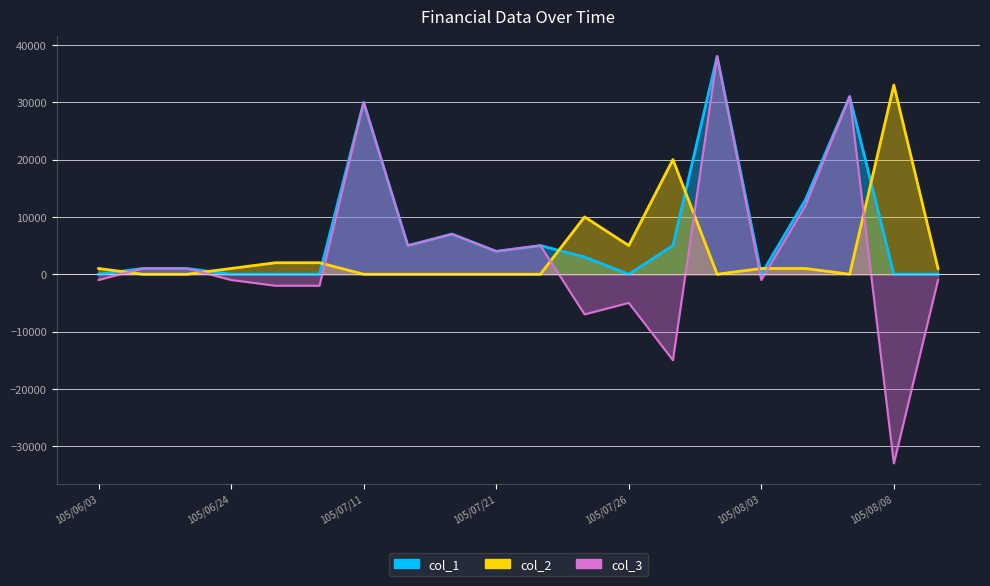

What is the smallest value displayed?

-33000